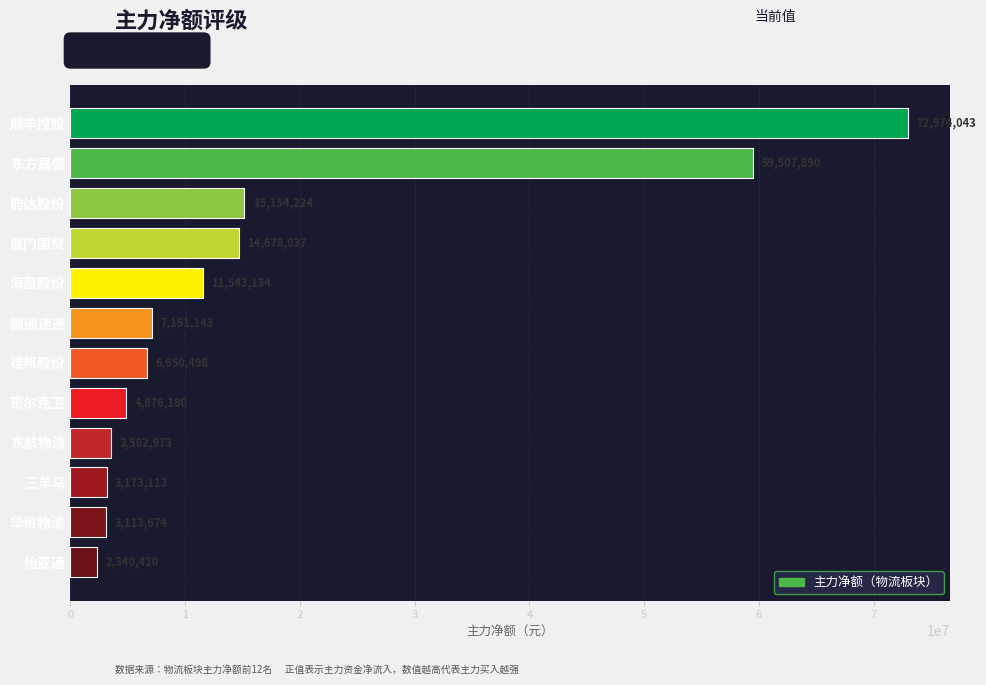

What is the sum of all values?

204745319